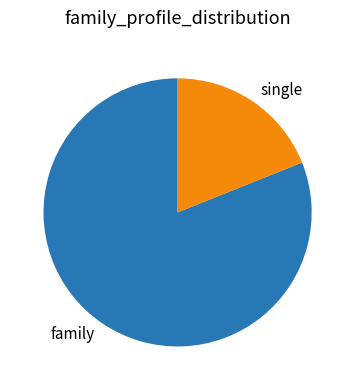

Which category has the smallest portion of the pie?

single